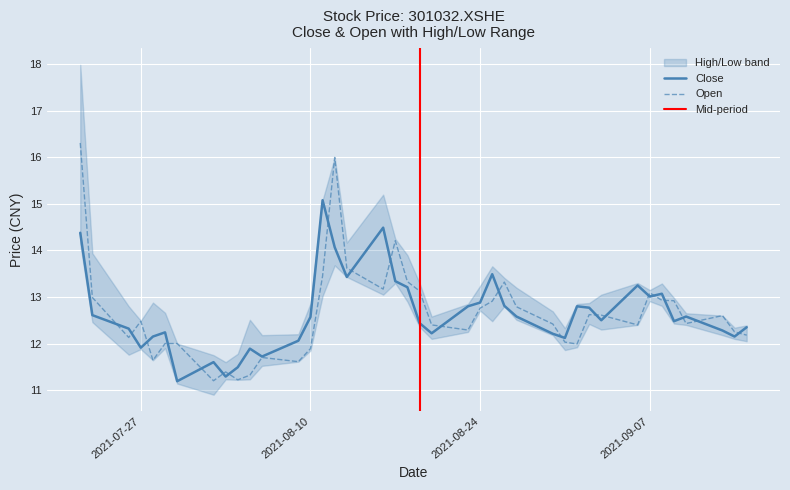

Which series has the largest range (max minus min)?

open